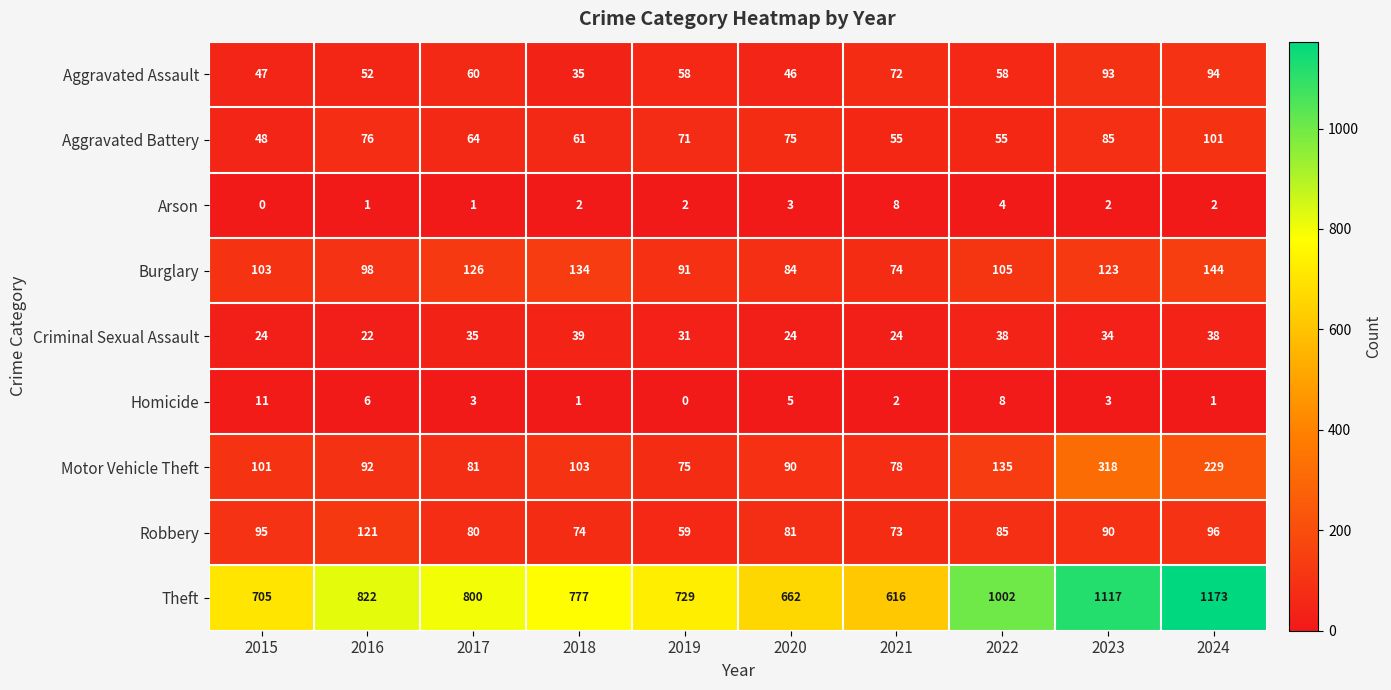

True or false: Aggravated Assault has a value of 47 at 2015.

True